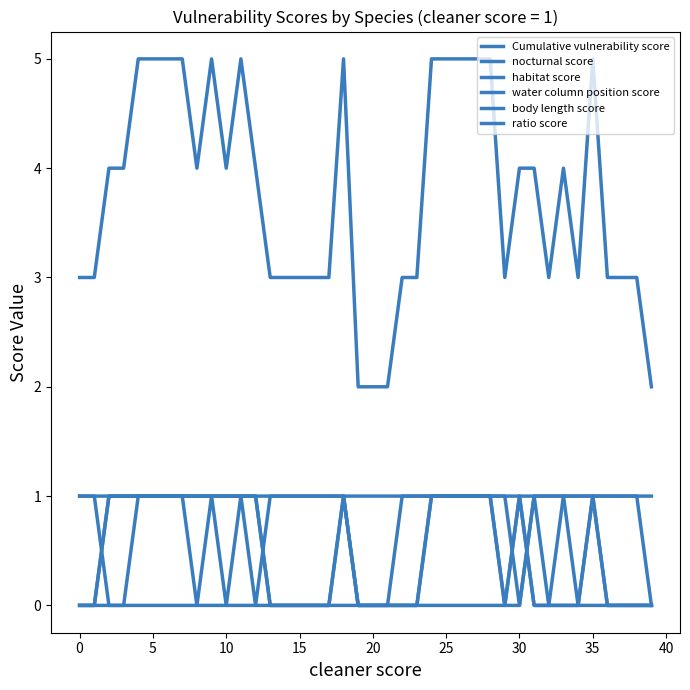

Is this an area chart (filled region under the line)?

No